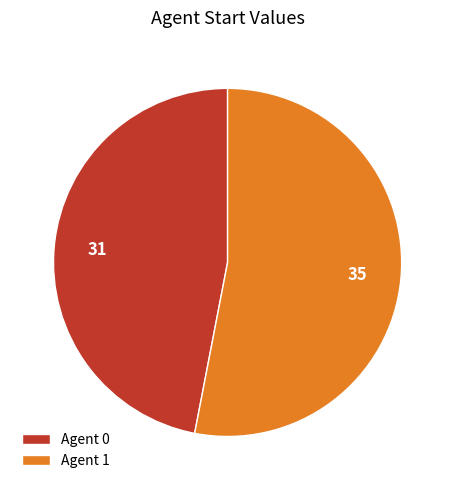

Which slice represents more than half of the pie?

Agent 1